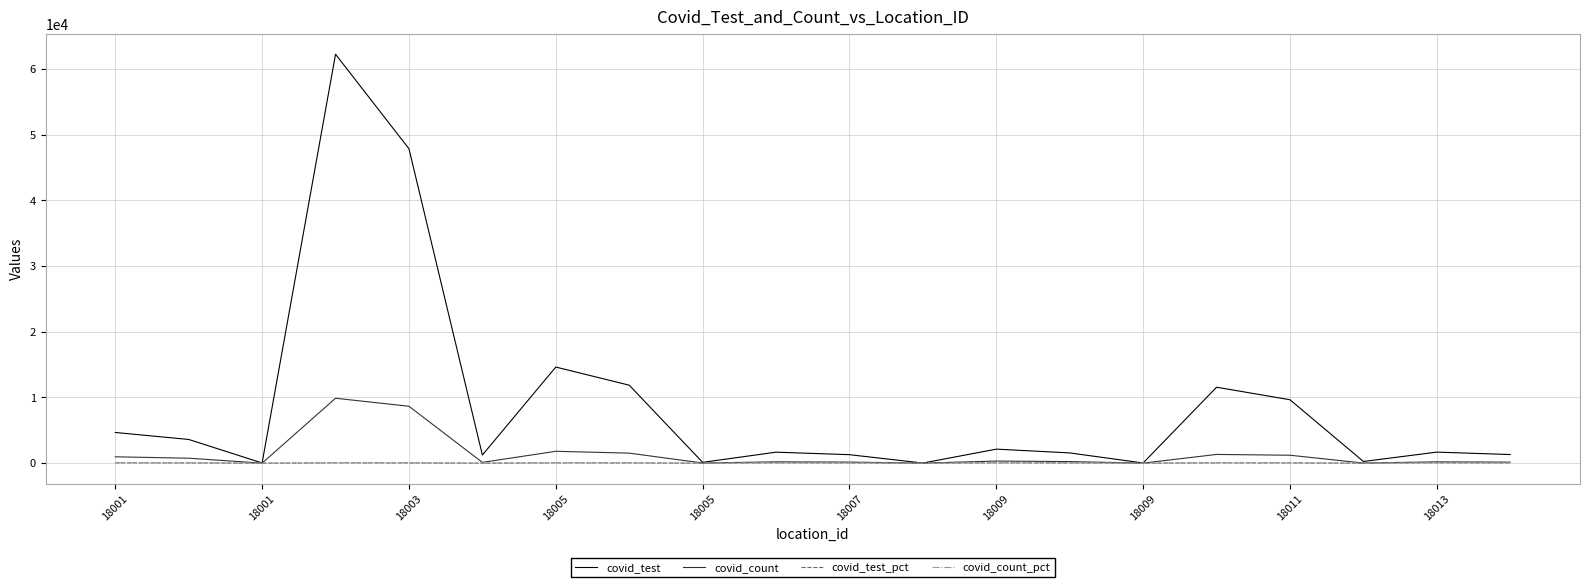

In covid_count, how many points are lower than both neighbors (excluding endpoints)?

6